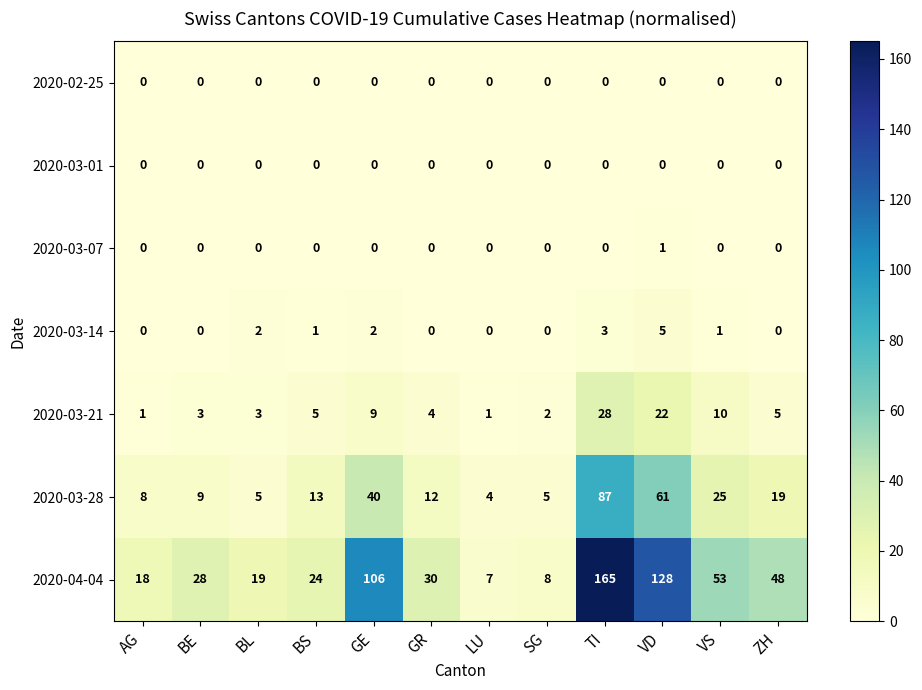

Which series has the largest range (max minus min)?

2020-04-04